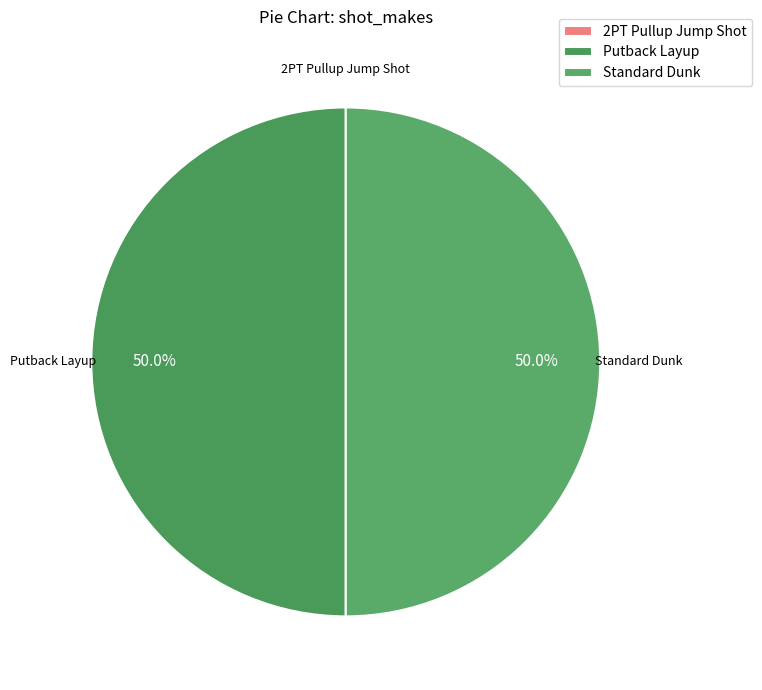

Approximately how many times larger is the value at Standard Dunk compared to Putback Layup?

1.0